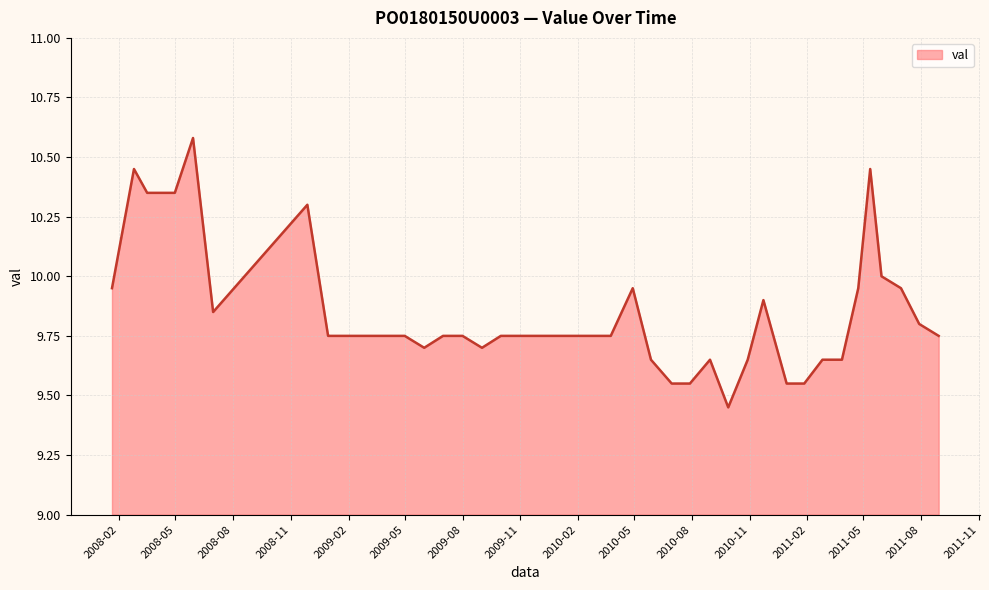

What is the difference between the maximum and minimum values?

1.1